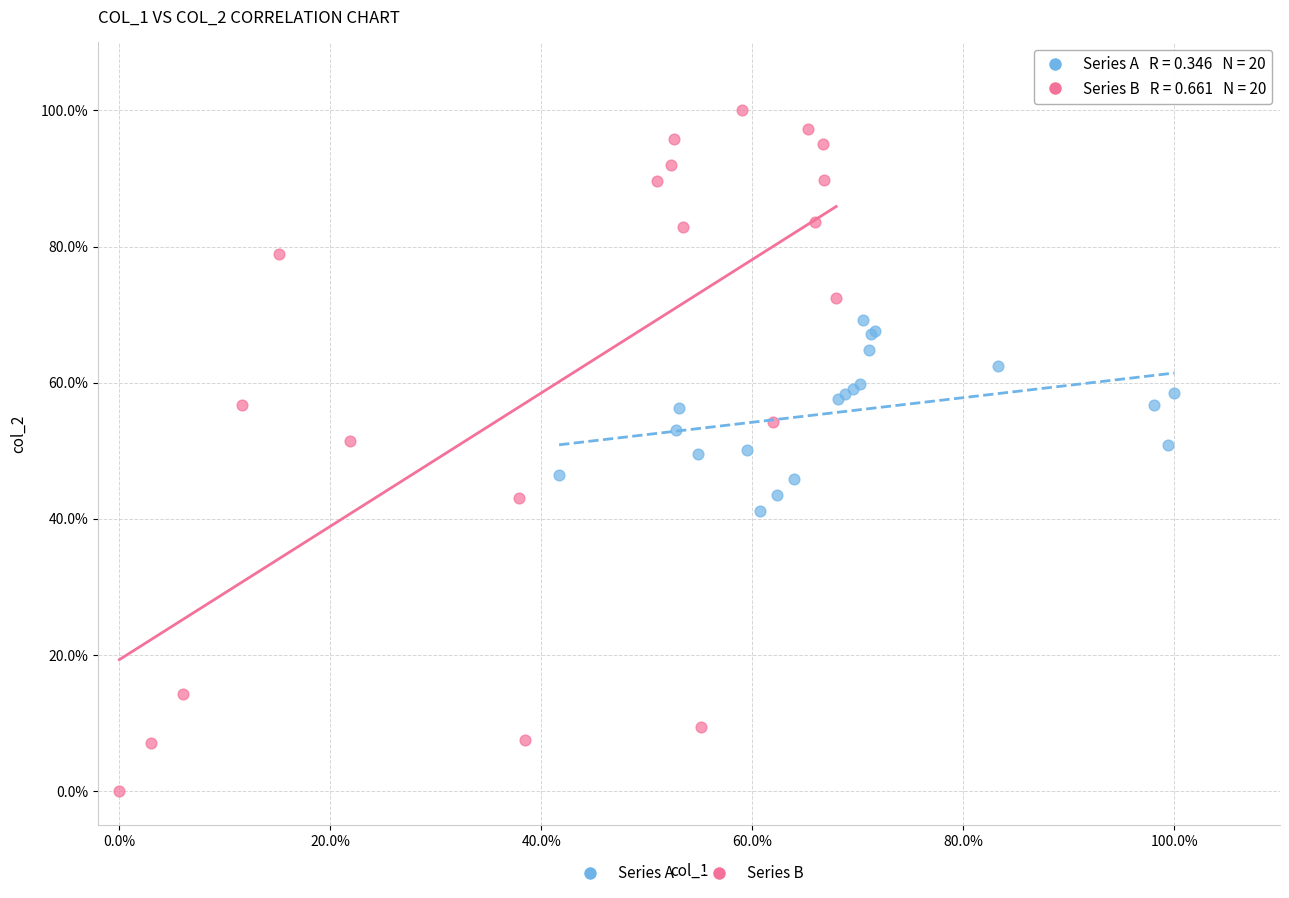

Which series contains the highest Y value?

Series B